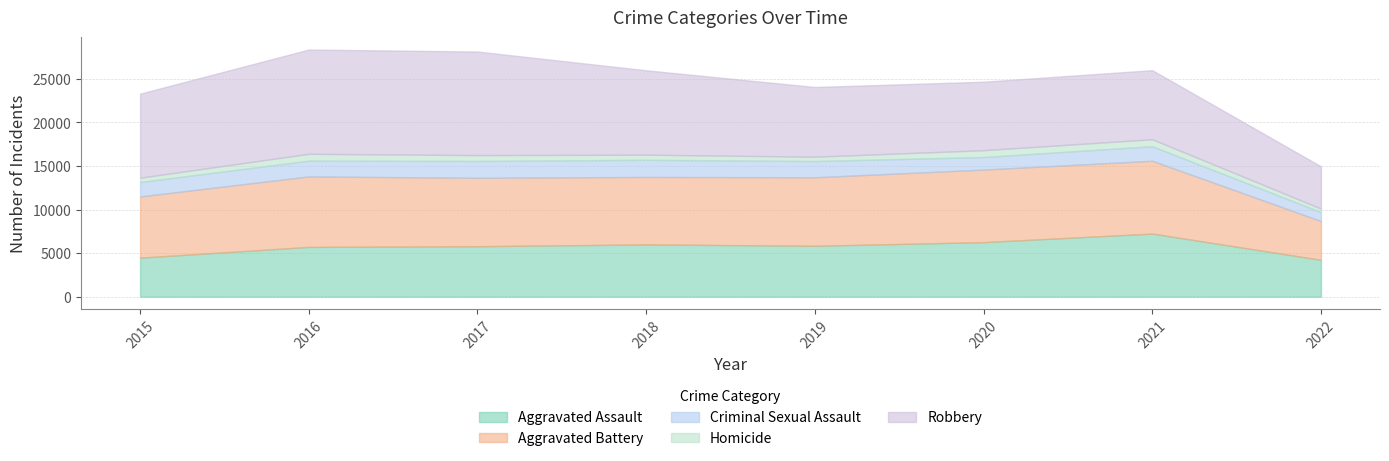

At which category is the sum across all series the highest?

2016